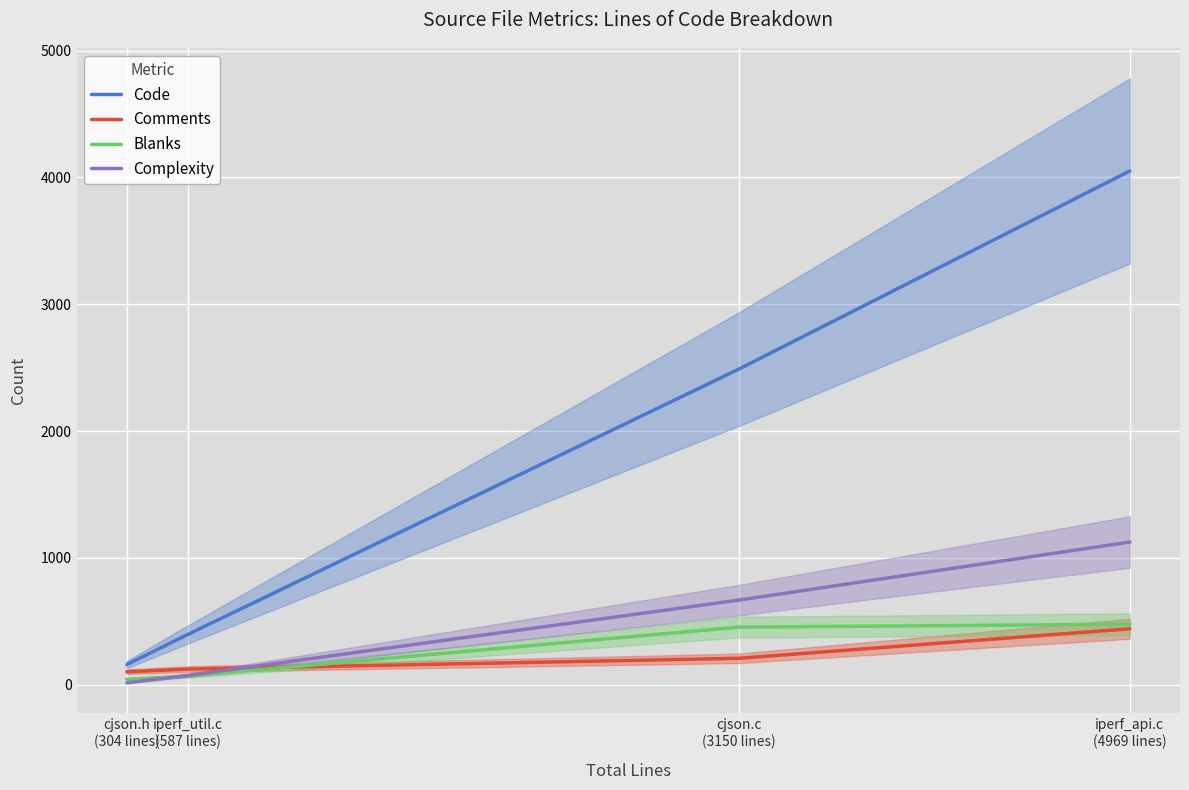

Reading left to right, list all the values displayed in this chart.

Code: cjson.h
(304 lines)=159	iperf_util.c
(587 lines)=396	cjson.c
(3150 lines)=2488	iperf_api.c
(4969 lines)=4051
Comments: cjson.h
(304 lines)=102	iperf_util.c
(587 lines)=123	cjson.c
(3150 lines)=208	iperf_api.c
(4969 lines)=441
Blanks: cjson.h
(304 lines)=43	iperf_util.c
(587 lines)=68	cjson.c
(3150 lines)=454	iperf_api.c
(4969 lines)=477
Complexity: cjson.h
(304 lines)=15	iperf_util.c
(587 lines)=73	cjson.c
(3150 lines)=667	iperf_api.c
(4969 lines)=1125